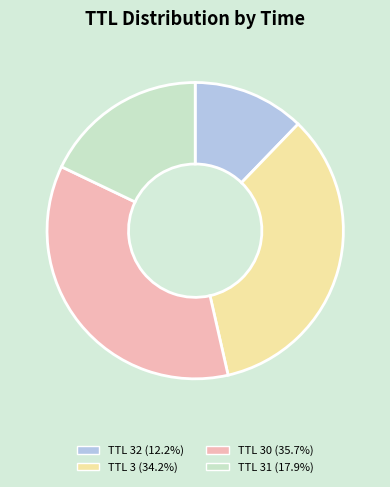

Does any single category account for the majority?

No